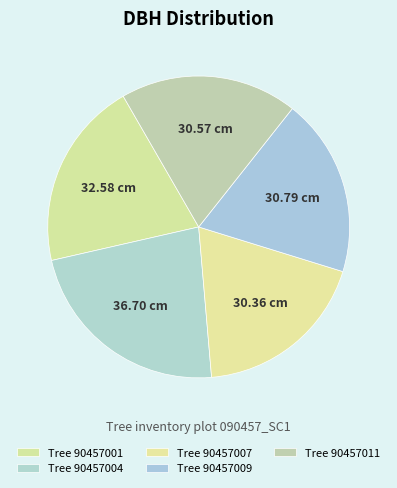

Count the number of slices in the pie.

5